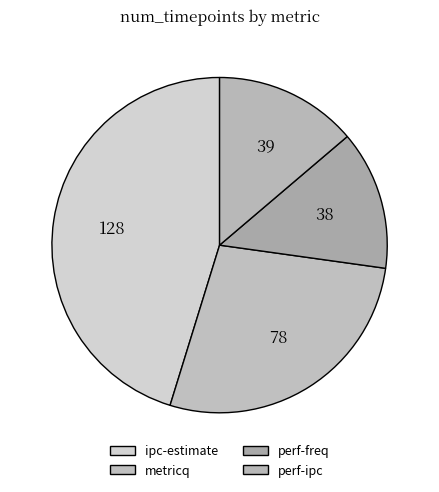

Is it true that metricq is 28% of the pie?

True